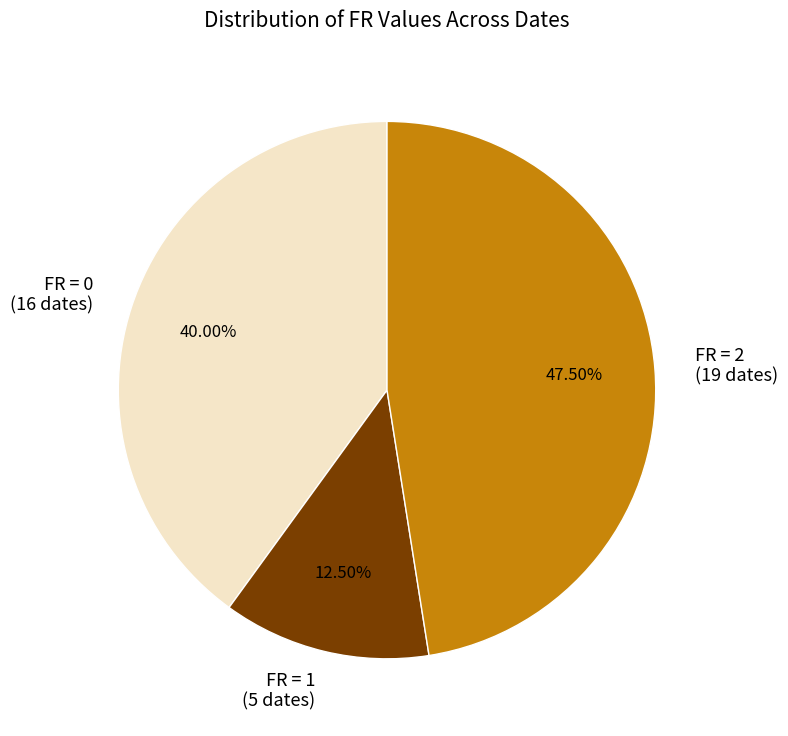

Approximately how many times larger is the value at FR = 2 (19 dates) compared to FR = 1 (5 dates)?

3.8